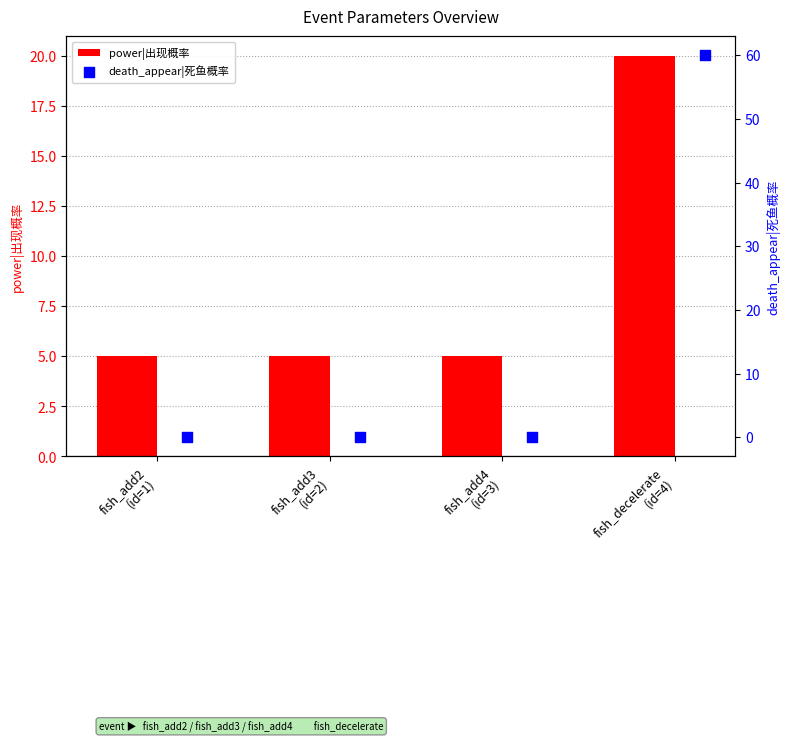

What are all the series names shown in the legend?

power|出现概率, death_appear|死鱼概率